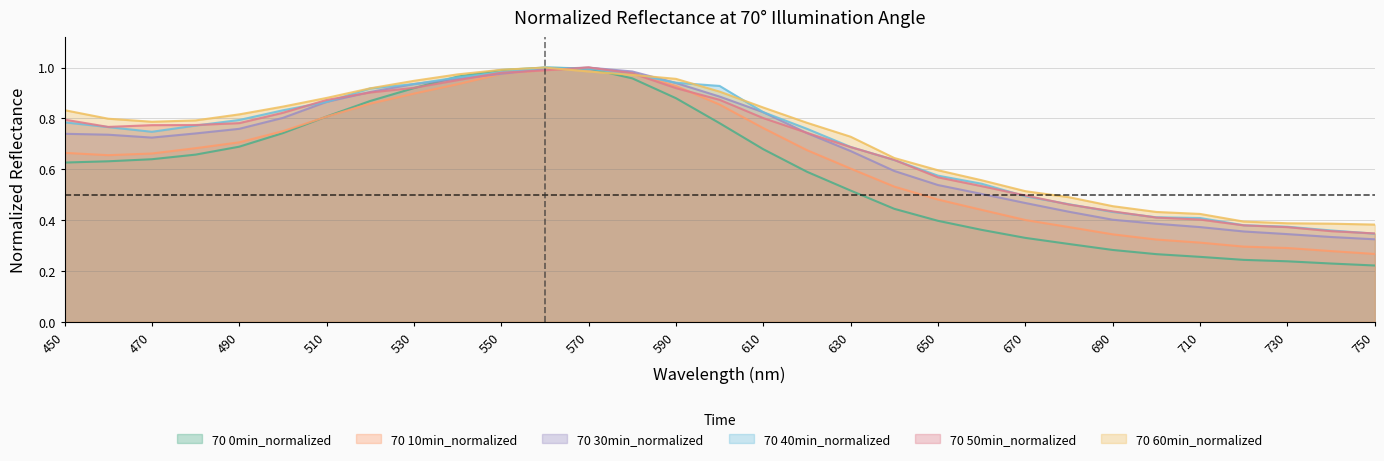

What is the value of the 70 30min_normalized point at the 13th from the left?

1.0